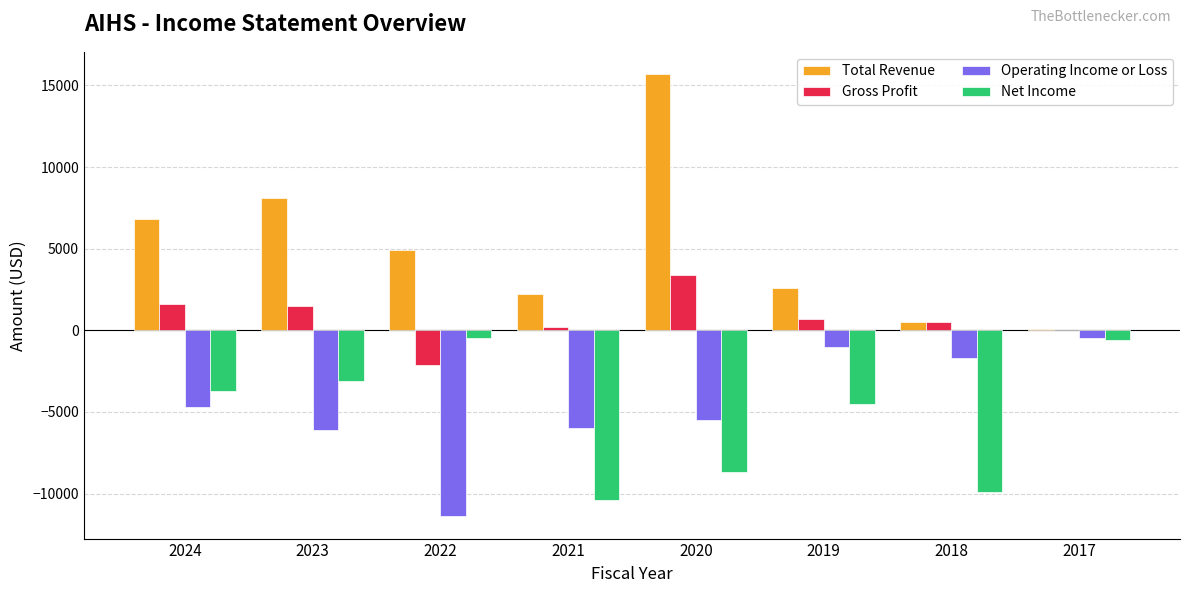

At which label does Total Revenue first exceed 4900?

2024